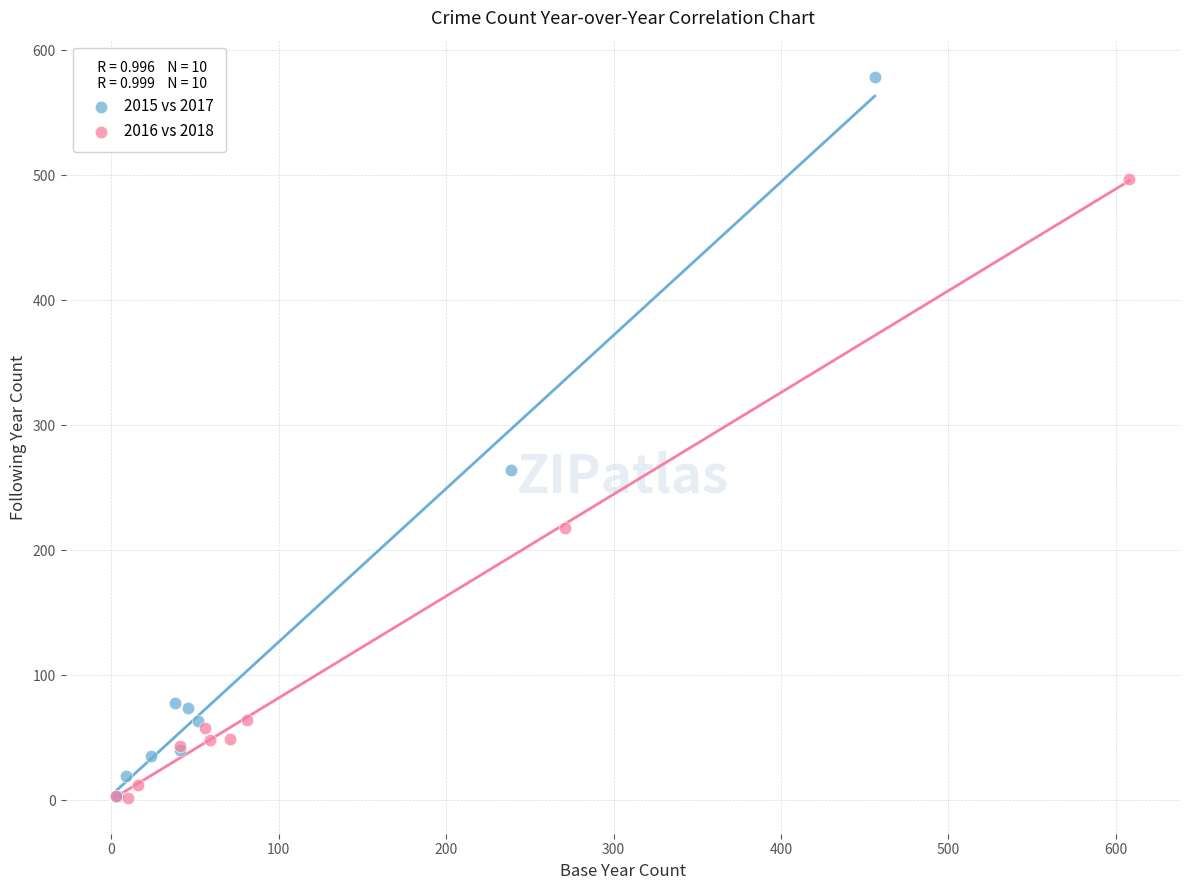

Which series has the widest spread of Y values?

2015 vs 2017